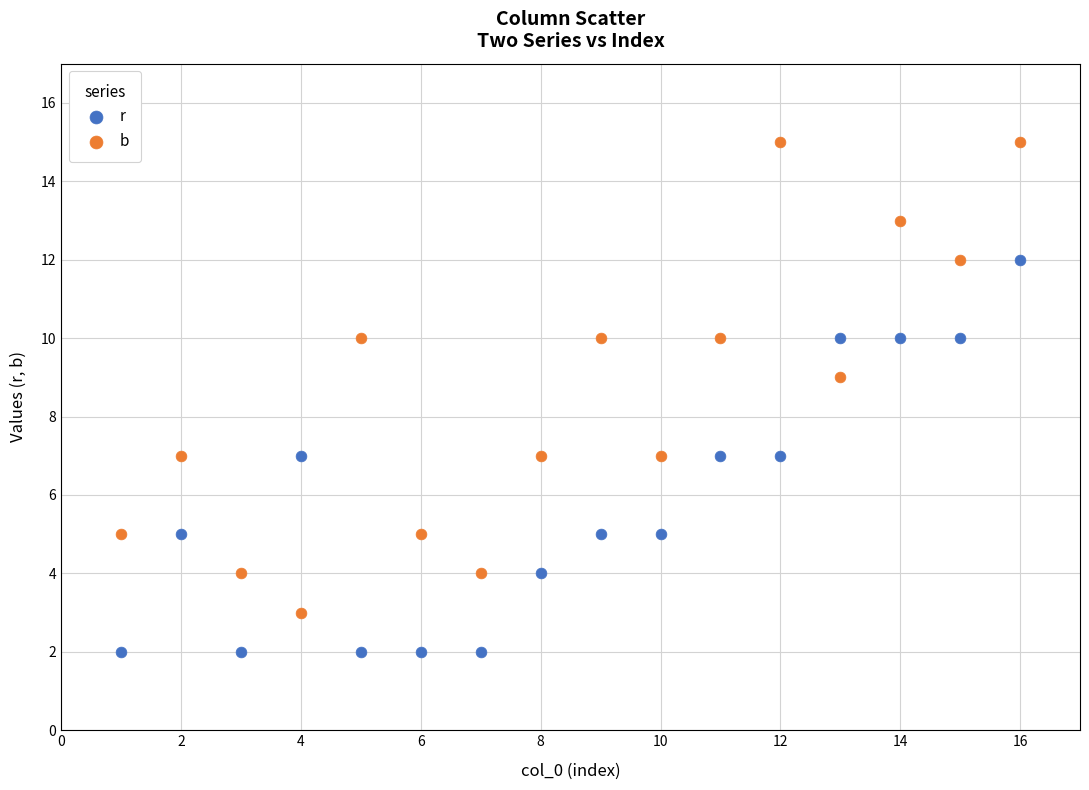

Across all data points, what is the range of X values (max minus min)?

15